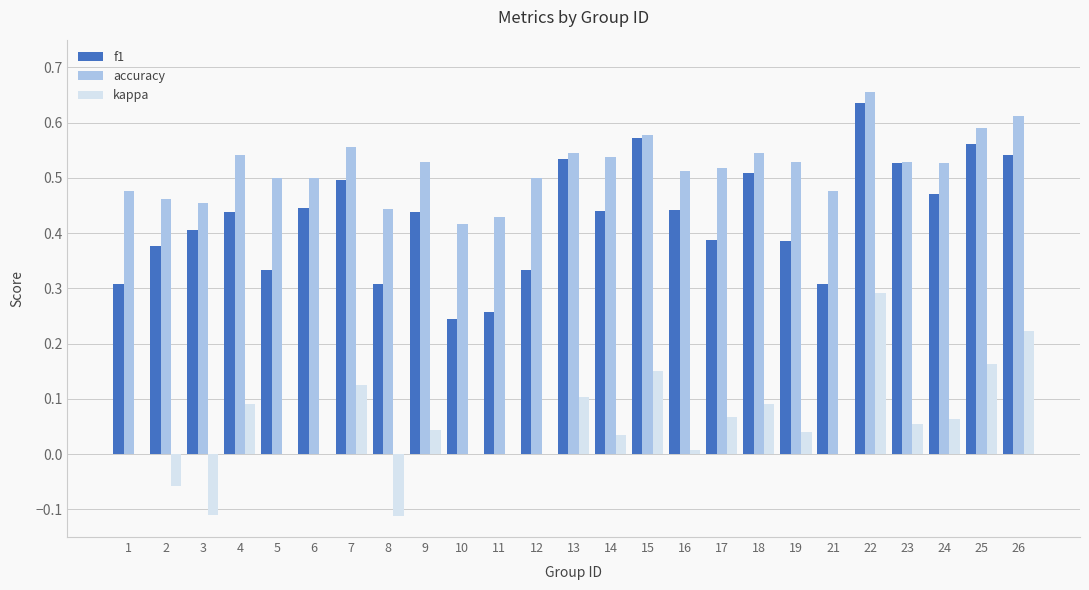

Which category has the highest value in the f1 series?

22